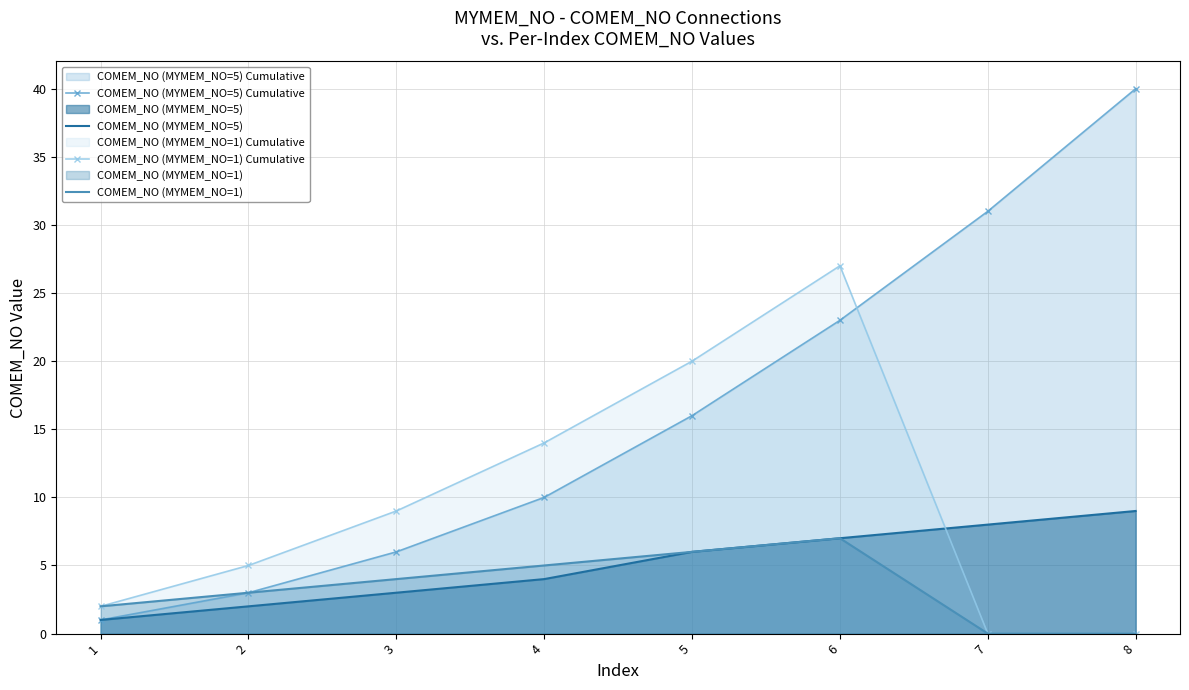

What is the approximate value of COMEM_NO (MYMEM_NO=5) at 3?

3